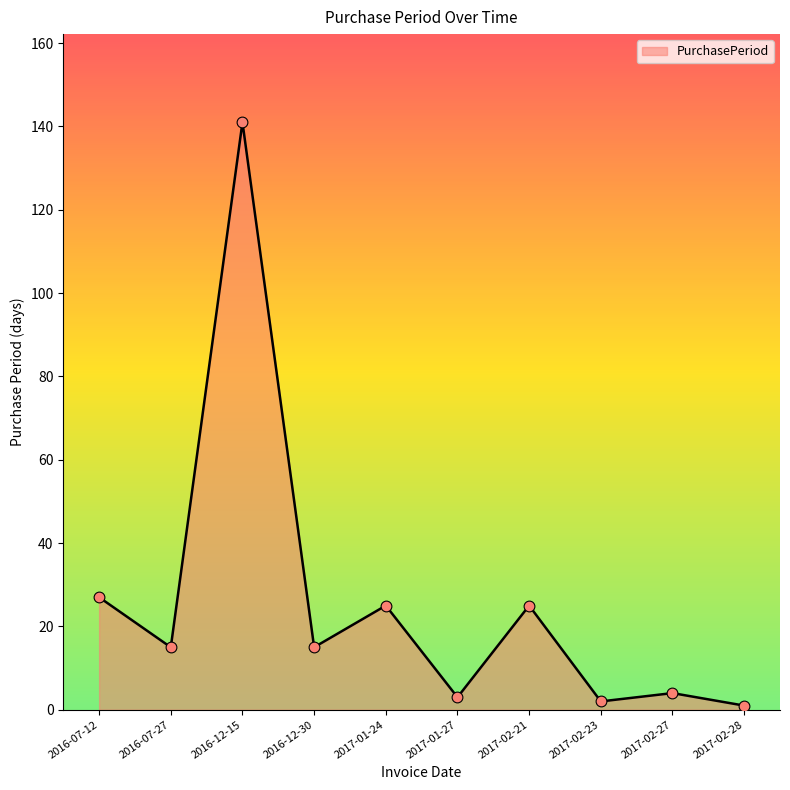

What is the change in value from 2017-02-23 to 2017-02-27?

+2